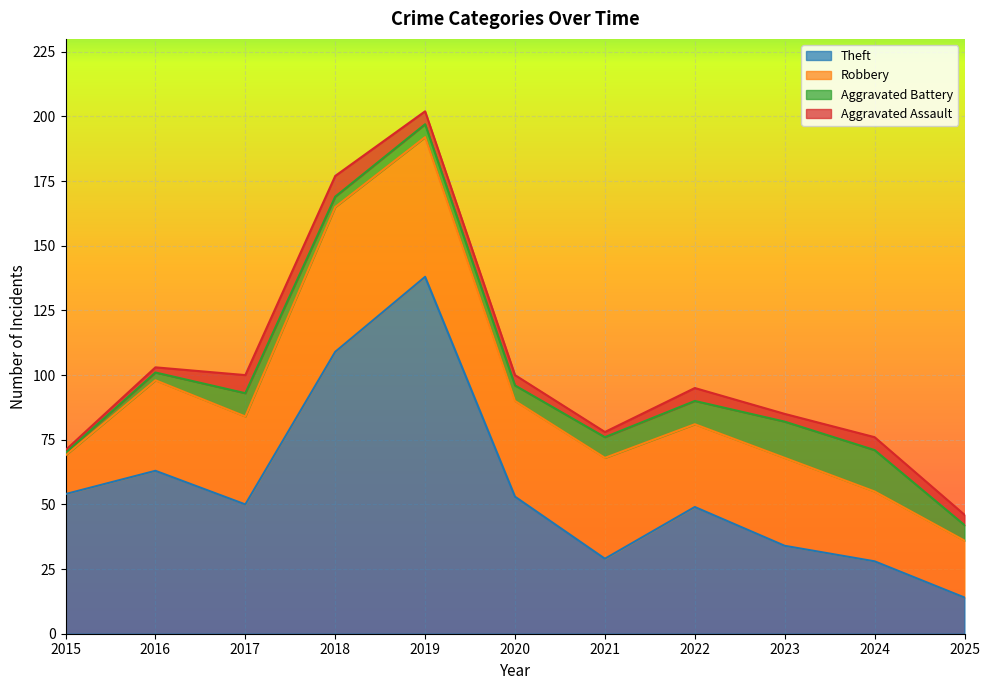

What is the highest value of the Aggravated Assault series?

8